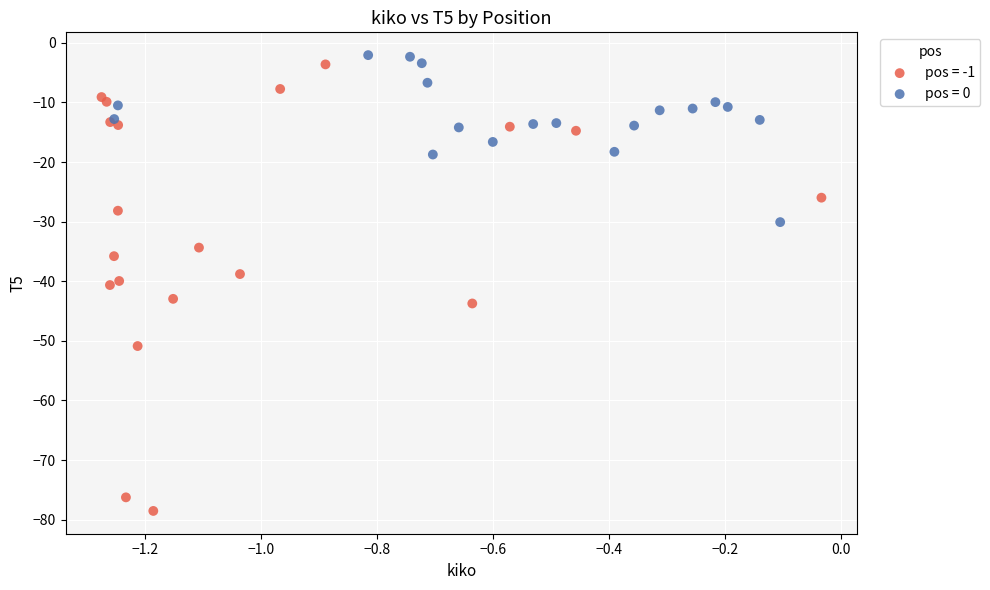

Which series contains the lowest Y value?

pos = -1